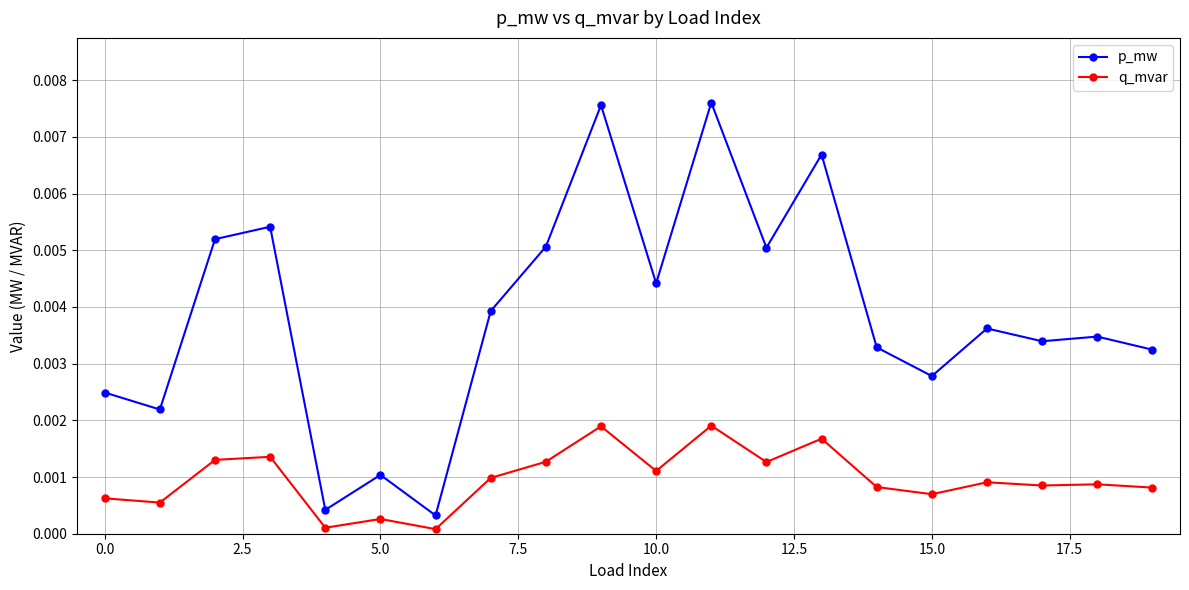

Which series has the largest range (max minus min)?

p_mw